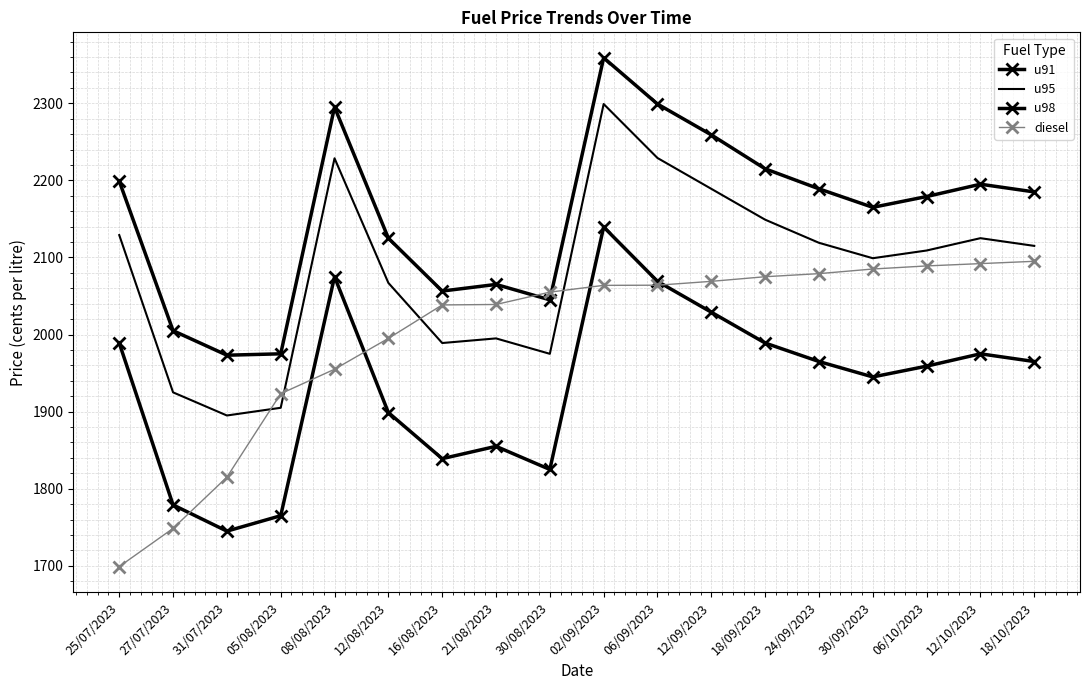

What is the average value of the u91 series?

1933.7